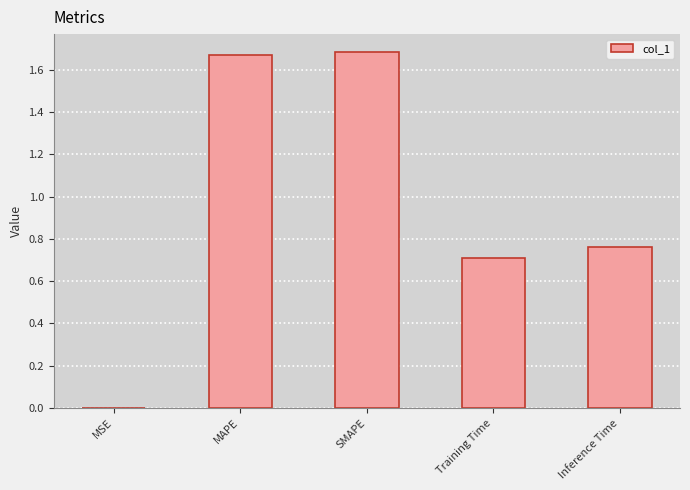

The value at MAPE is 1.7. True or false?

True